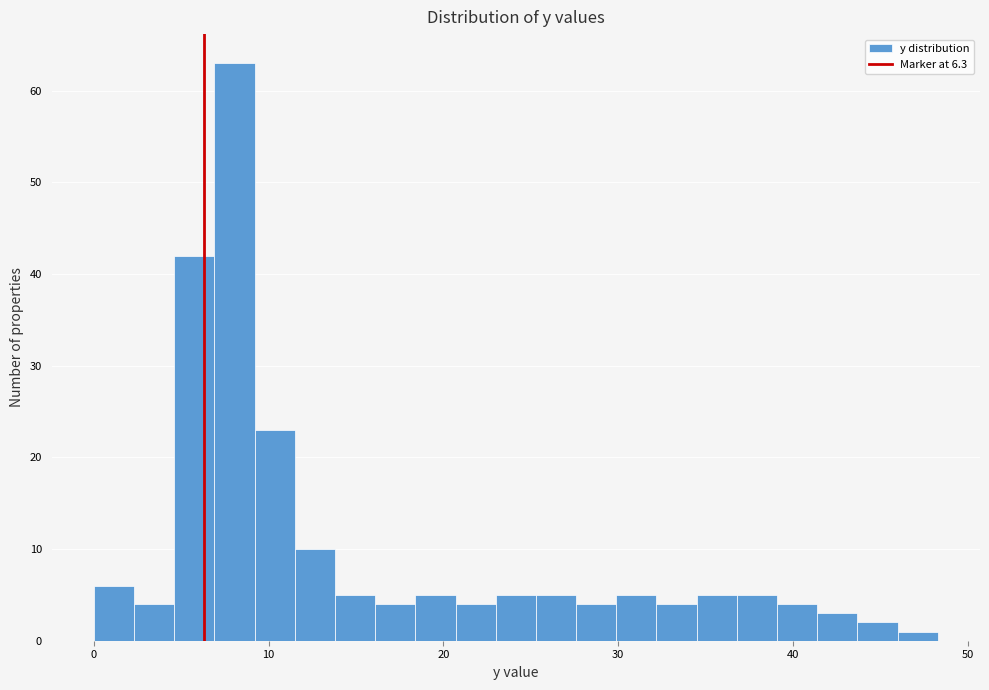

Read against the x-axis, roughly where is the centre of the tallest bar?

8